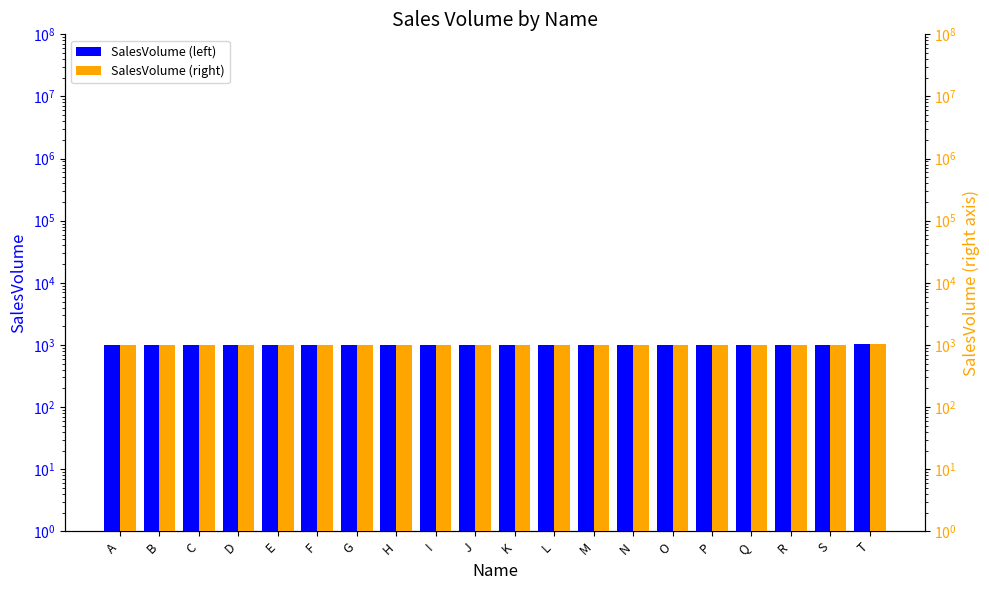

At which label is SalesVolume (left) closest to 1009?

J